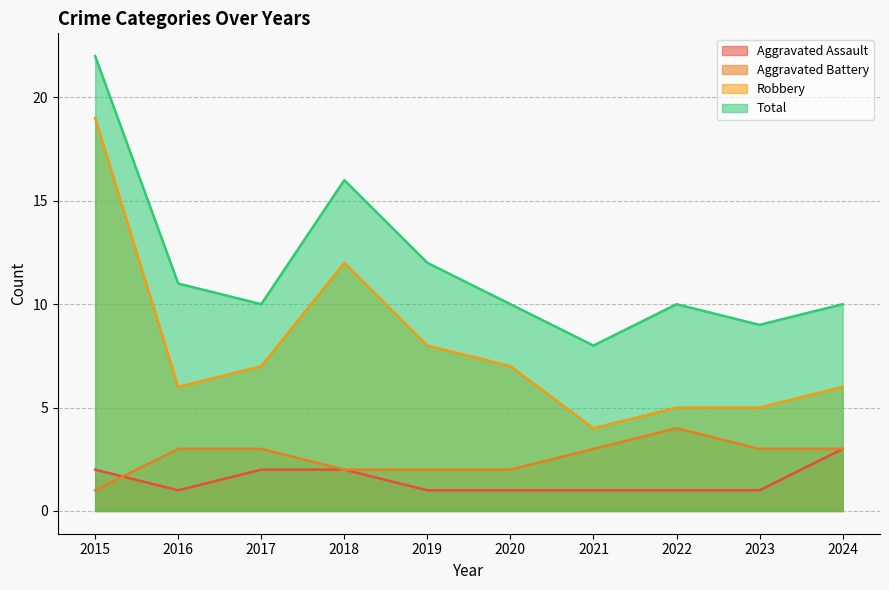

What is the value of the Aggravated Battery point at the 5th from the left?

2